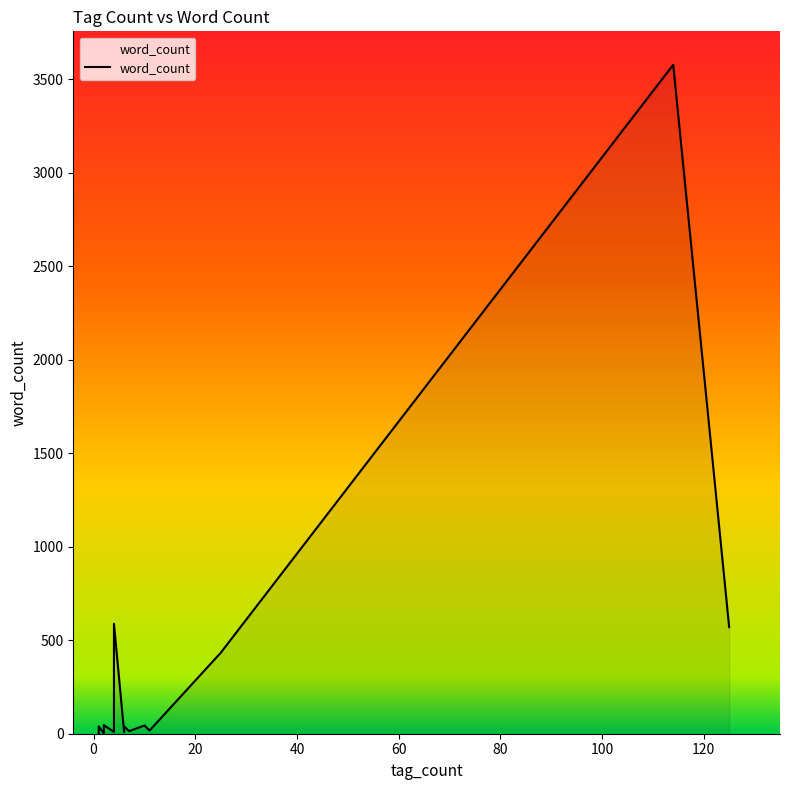

Is it true that the value at dia_m is 2?

False